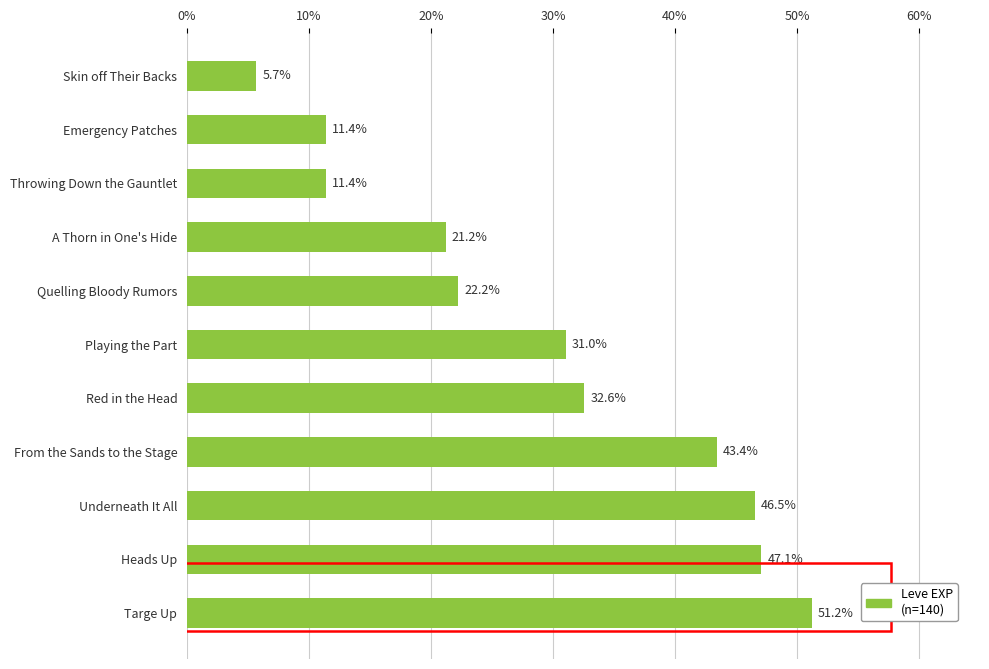

What is the change in value from Heads Up to Skin off Their Backs?

-41.4